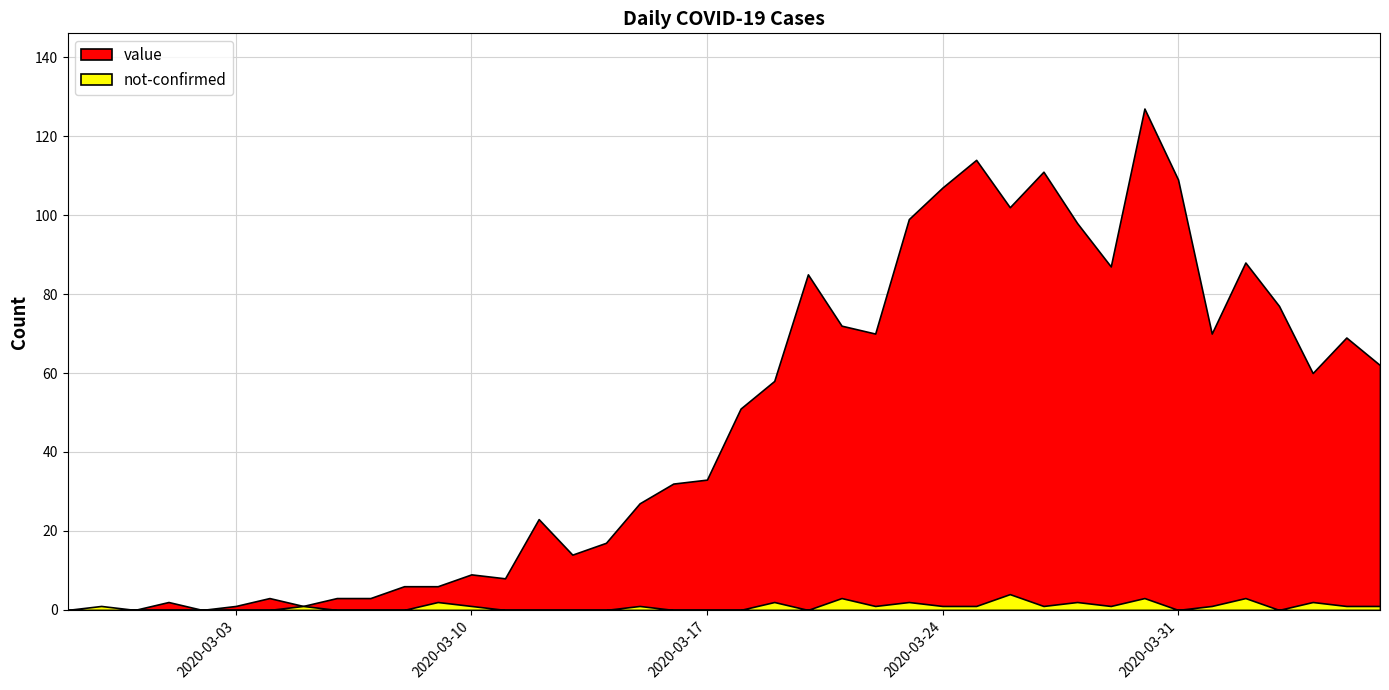

Which series has the largest range (max minus min)?

value